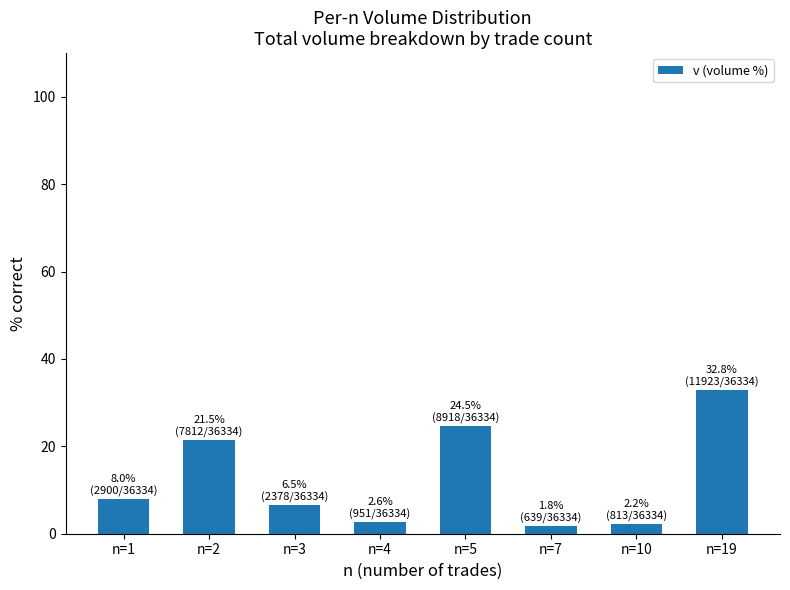

Which has a higher value, n=2 or n=10?

n=2